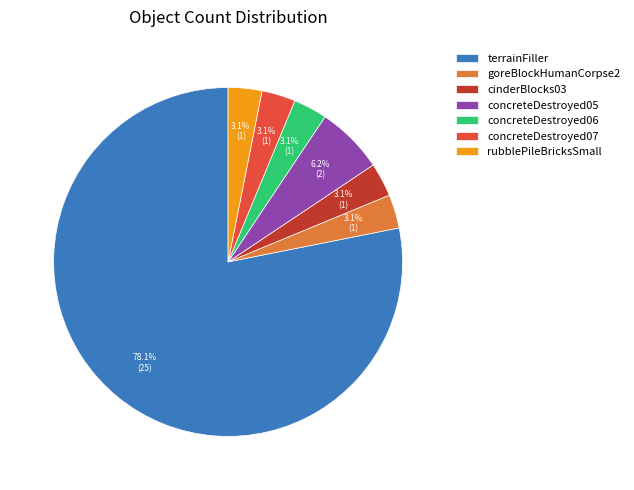

What percentage is the concreteDestroyed05 slice, to the nearest percent?

6%